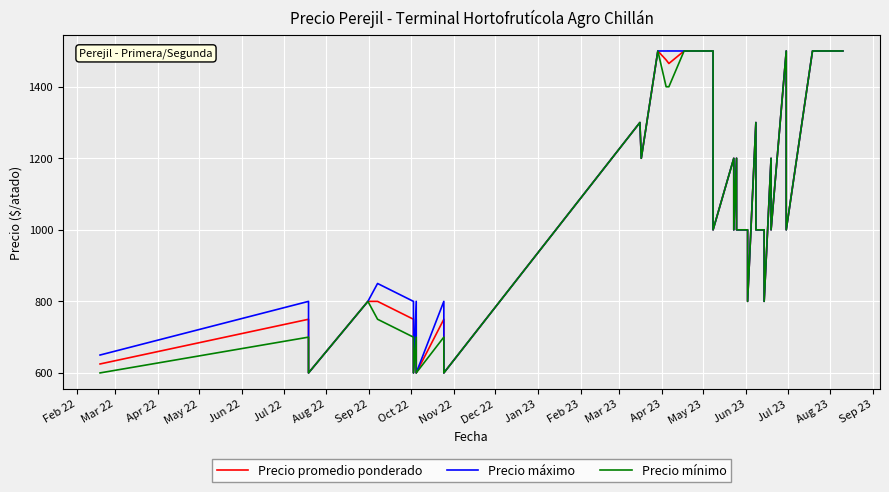

Reading right to left, extract all data points from this chart.

Precio promedio ponderado: 1500	1500	1500	1500	1500	1000	1500	1000	1200	800	1000	1000	1300	800	1000	1000	1200	1000	1200	1000	1500	1500	1500	1500	1465	1475	1500	1200	1300	600	750	600	750	600	750	800	800	600	750	625
Precio máximo: 1500	1500	1500	1500	1500	1000	1500	1000	1200	800	1000	1000	1300	800	1000	1000	1200	1000	1200	1000	1500	1500	1500	1500	1500	1500	1500	1200	1300	600	800	600	800	600	800	850	800	600	800	650
Precio mínimo: 1500	1500	1500	1500	1500	1000	1500	1000	1200	800	1000	1000	1300	800	1000	1000	1200	1000	1200	1000	1500	1500	1500	1500	1400	1400	1500	1200	1300	600	700	600	700	600	700	750	800	600	700	600